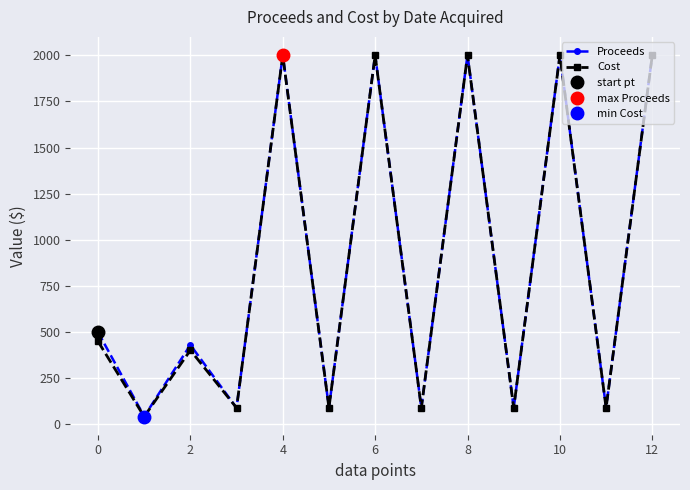

Count the number of data series in this chart.

2